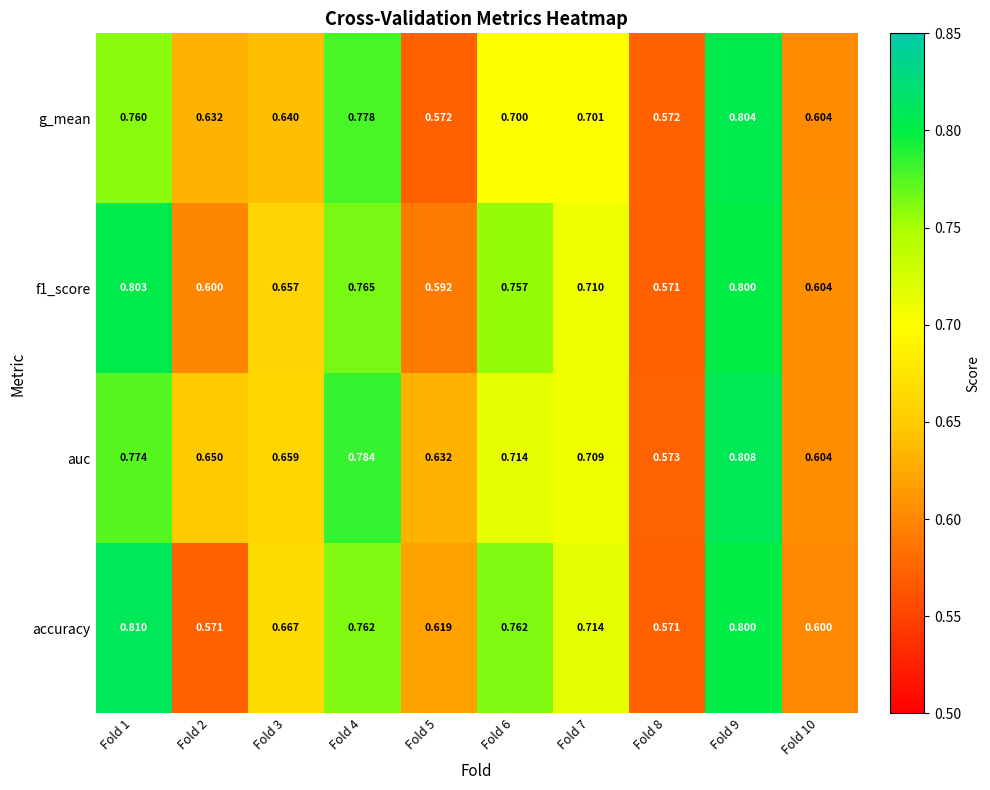

Which series has the widest spread of values?

accuracy